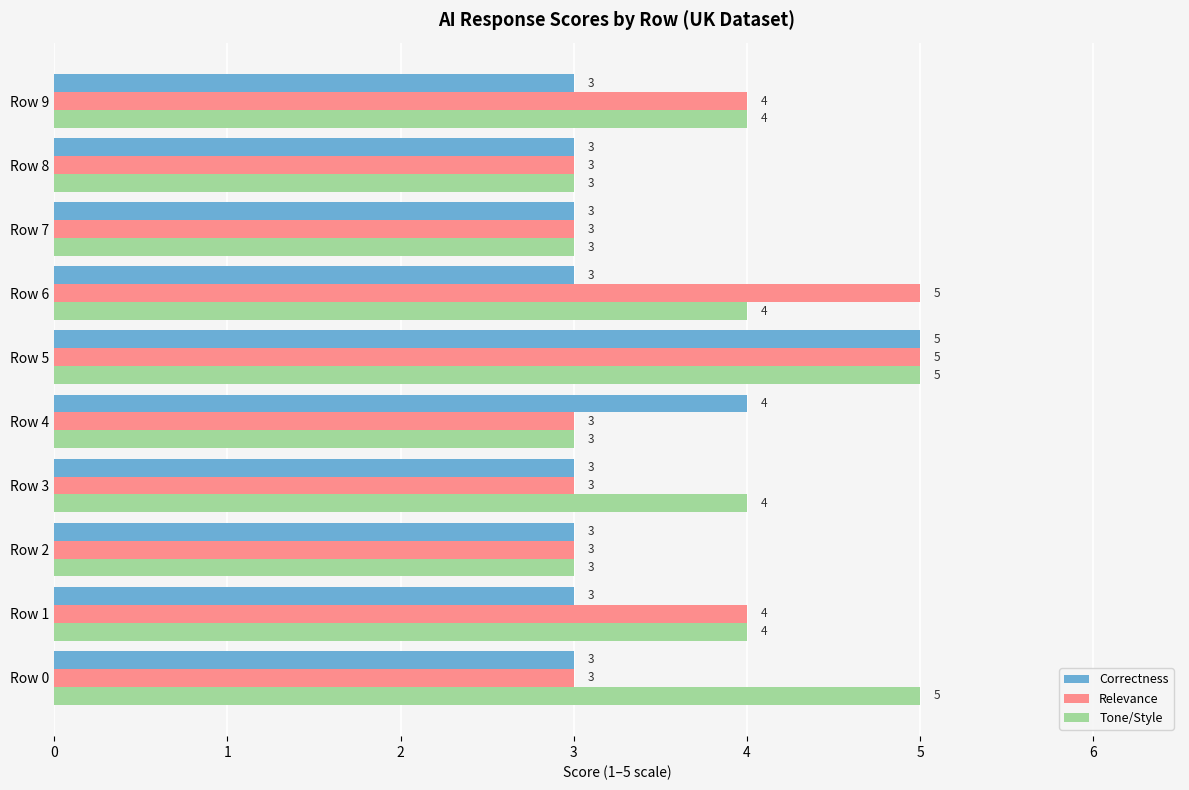

Which series changed the most between Row 2 and Row 3?

Tone/Style